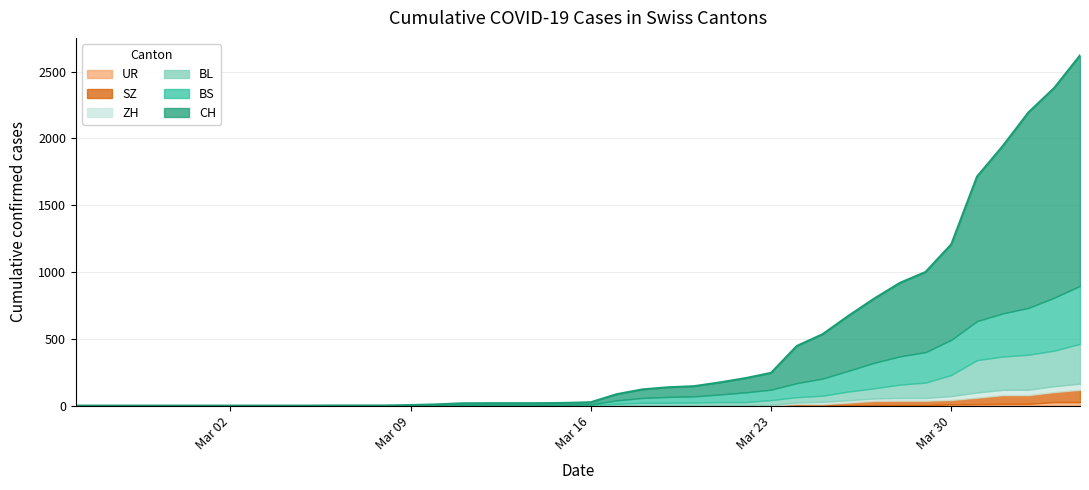

What is the sum of the CH values at 8 and 33?

600